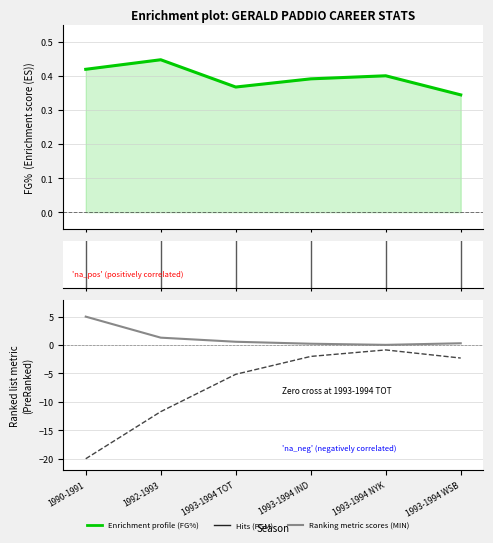

What is the value of the G point at the 5th from the left?

-0.9